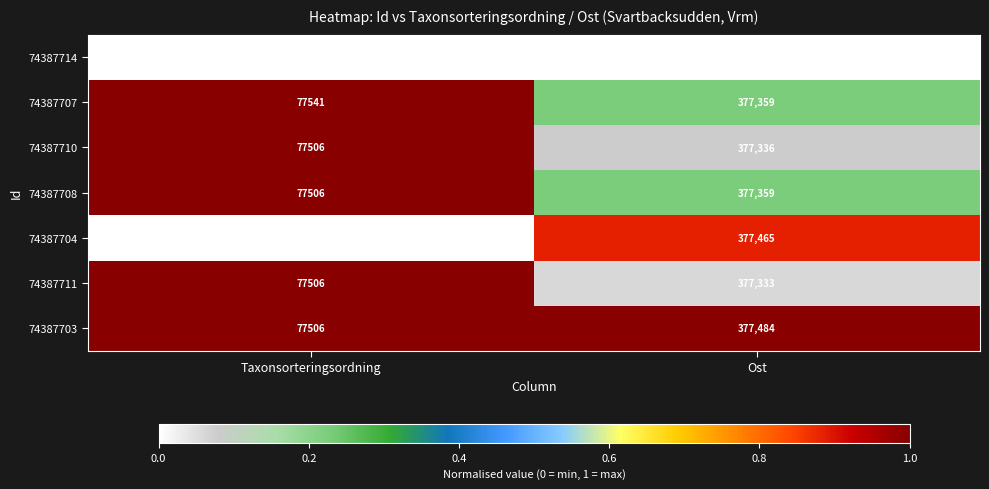

The value of 74387711 at Taxonsorteringsordning is 43005. True or false?

False